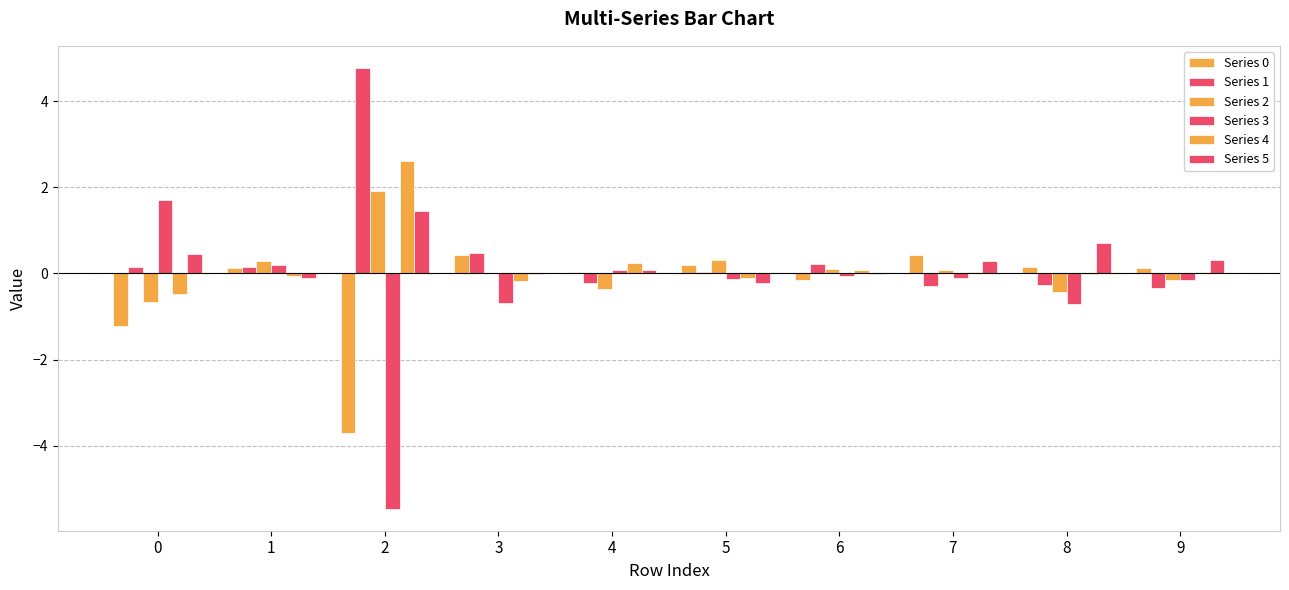

What is the spread (max minus min) of values at 3?

1.2